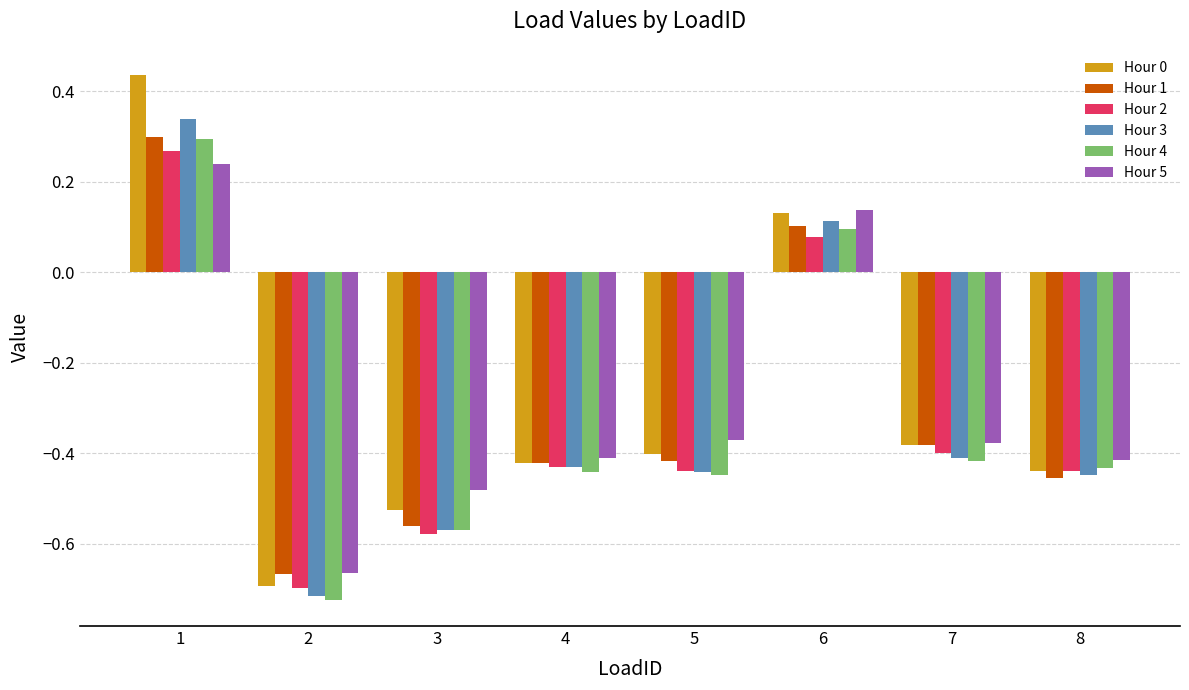

The value of Hour 3 at 5 is -0.4. True or false?

True